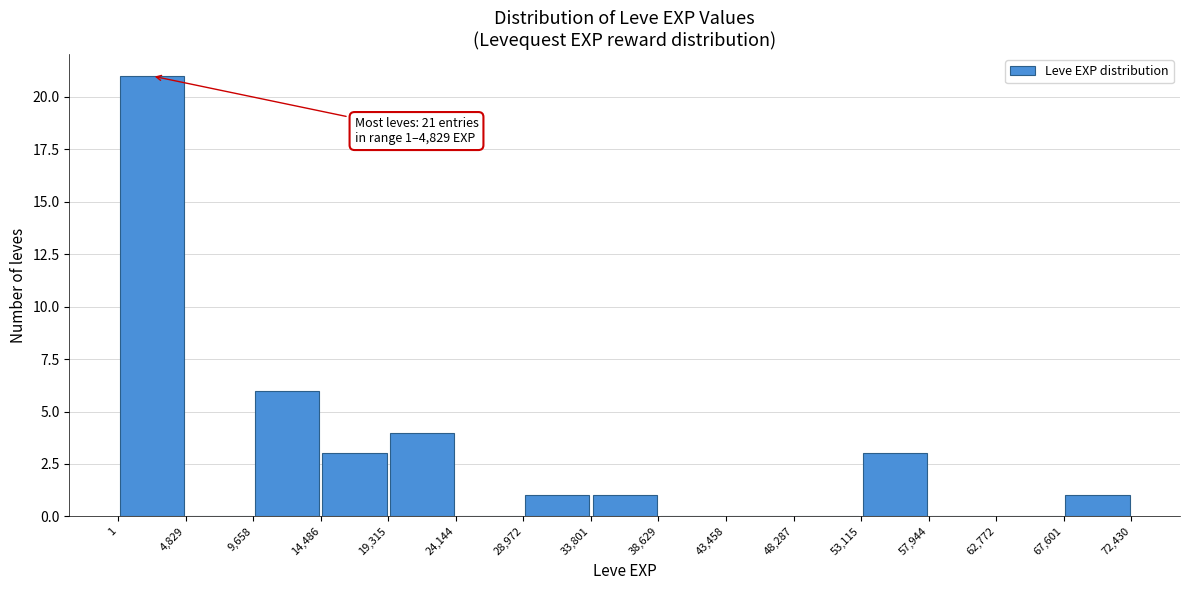

Over which range of the x-axis is the bar tallest?

1 to 4,829